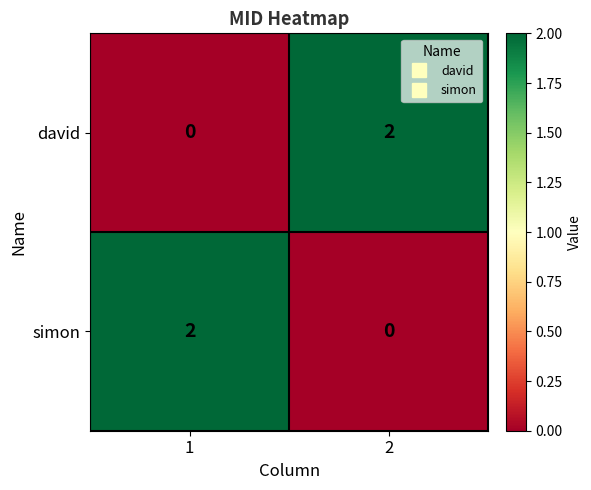

True or false: david has a value of 3 at 2.

False